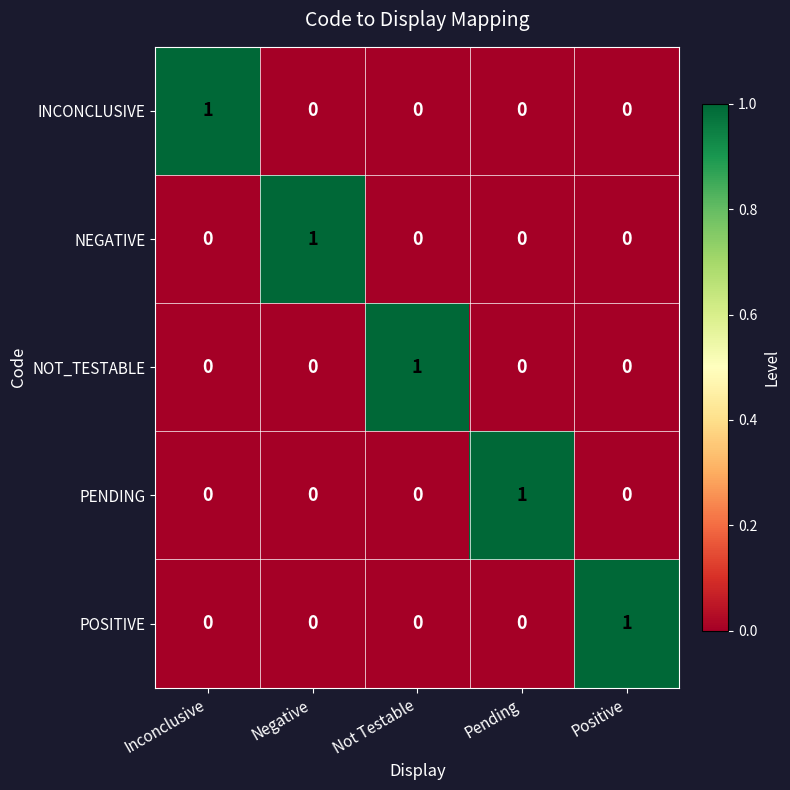

Is it true that PENDING equals 1 at Pending?

True